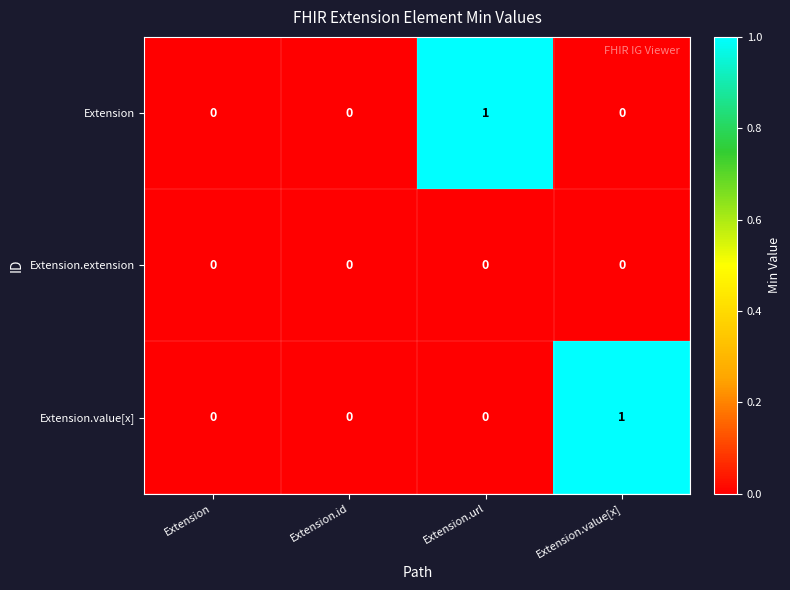

Is the value of Extension at Extension.url greater than the value of Extension.extension at Extension?

Yes